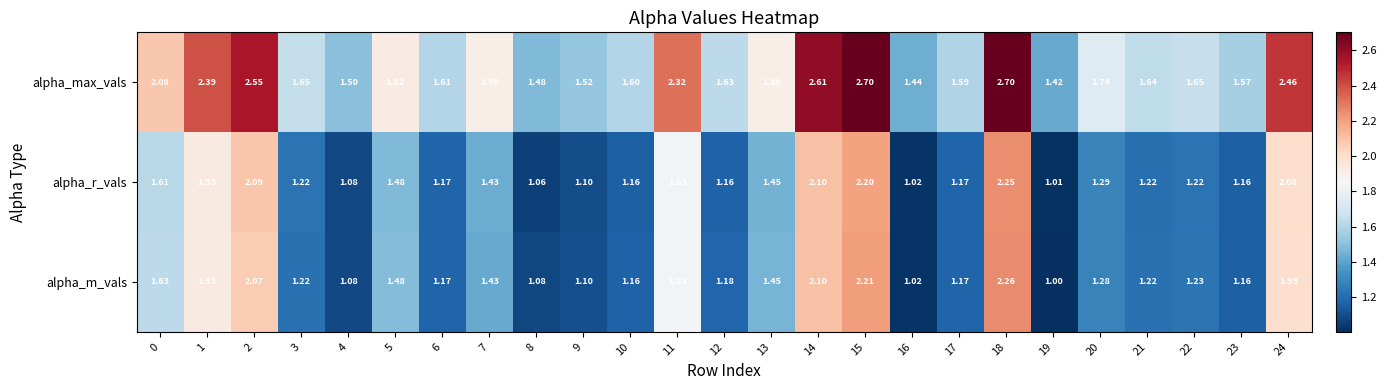

Between 5 and 21, which series saw the biggest shift?

alpha_max_vals